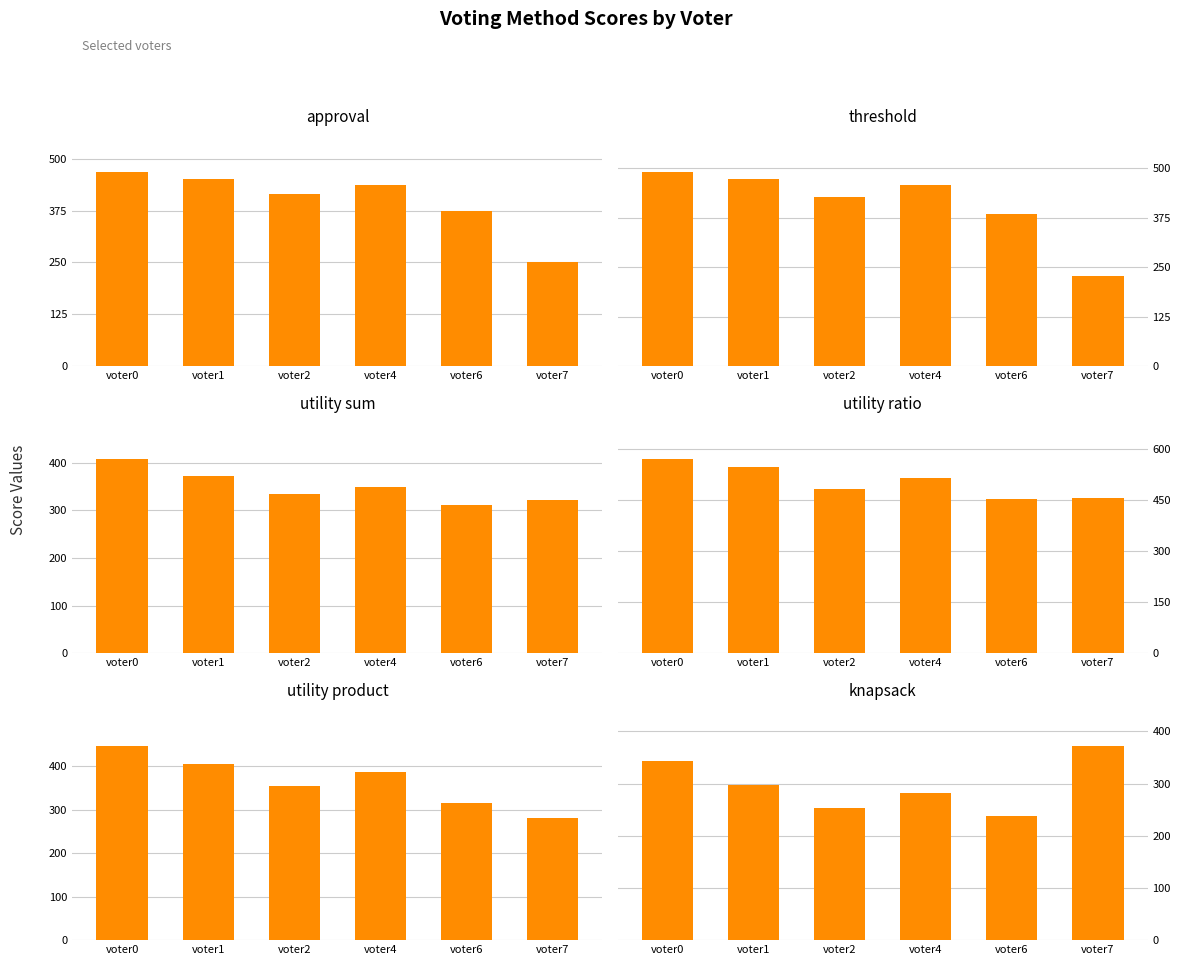

At how many categories does at least one series exceed 324?

6